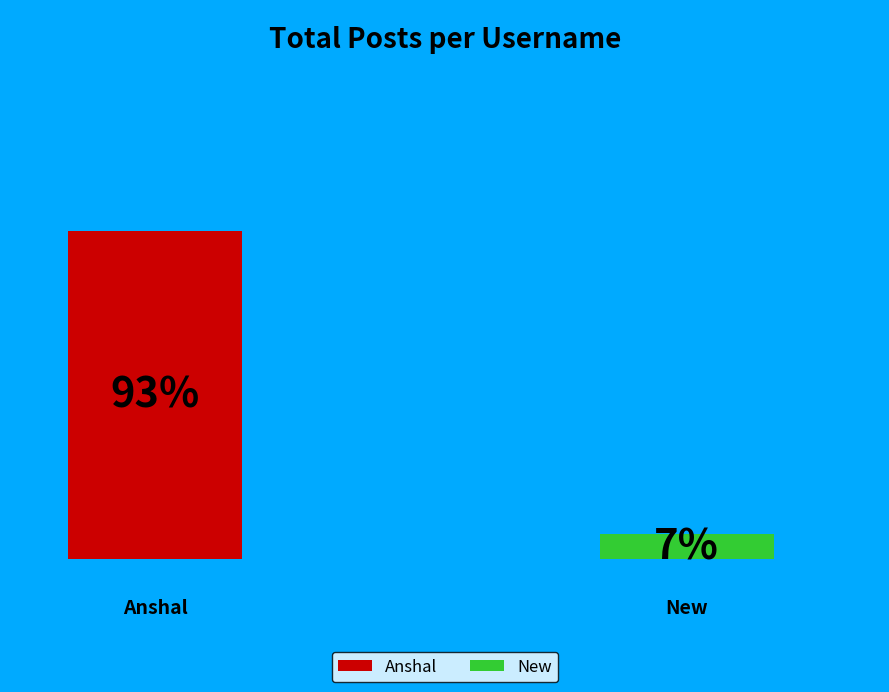

Is New the majority of the pie?

No